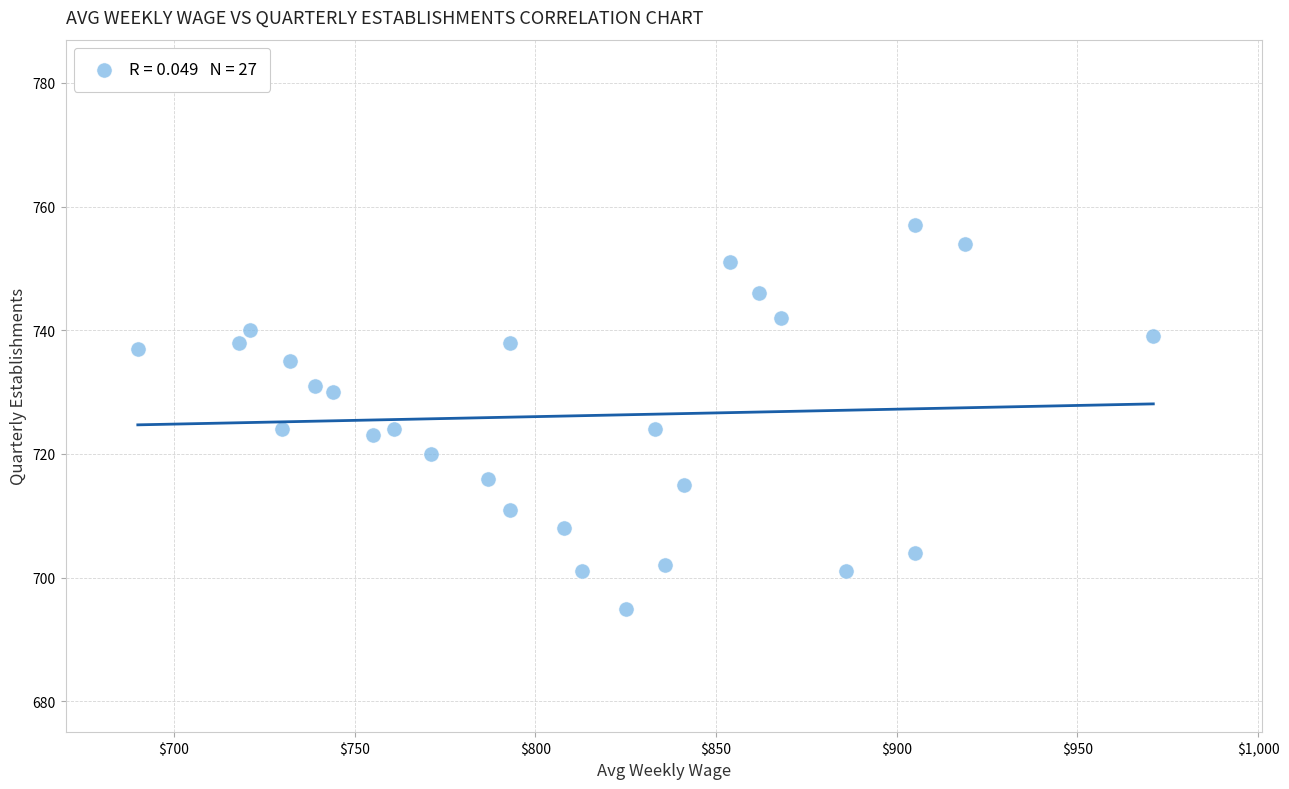

What is the range of Y values (max minus min)?

62